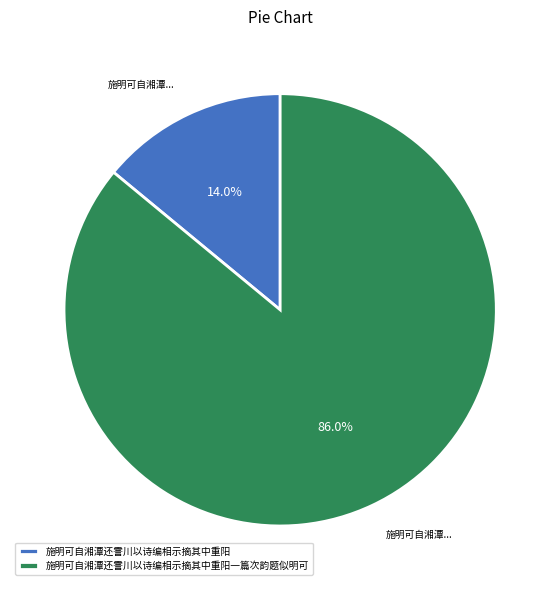

Which slice is the smallest?

施明可自湘潭还霅川以诗编相示摘其中重阳